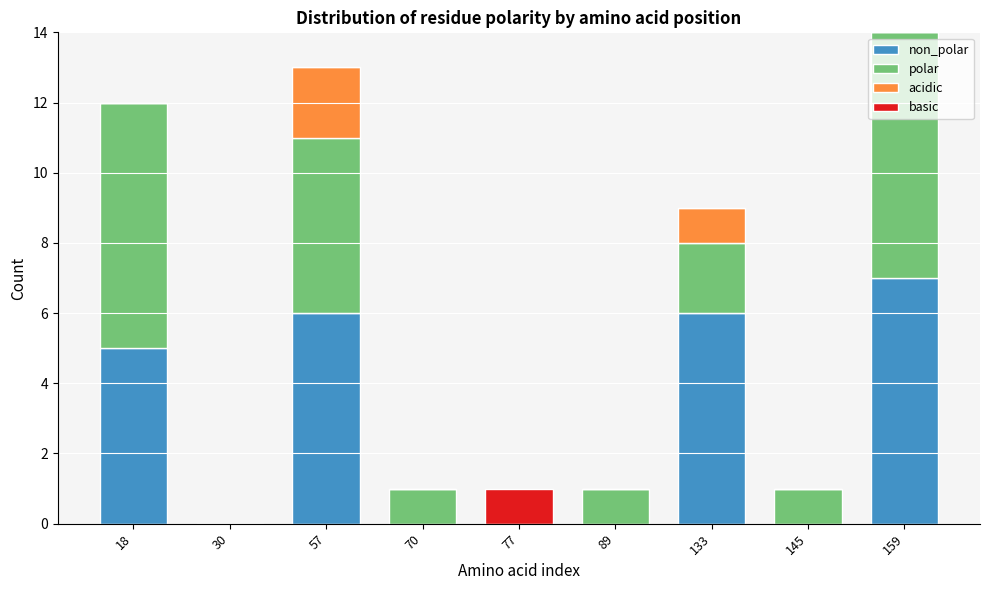

What is the total value across all series at 133?

9